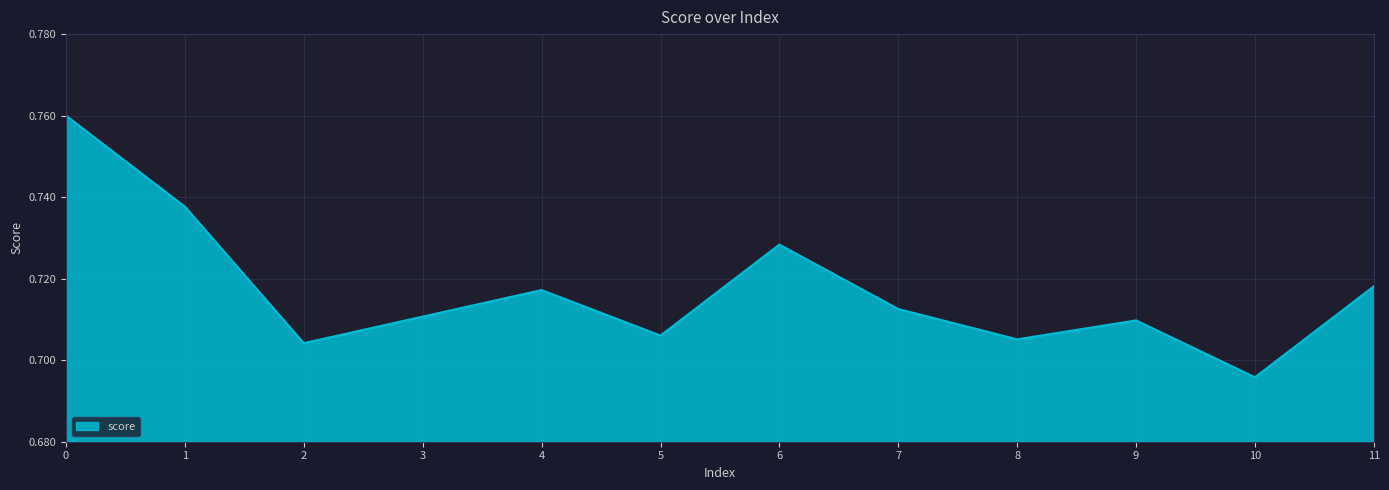

How many interior local valleys (lower than both neighbors) does the data have?

4